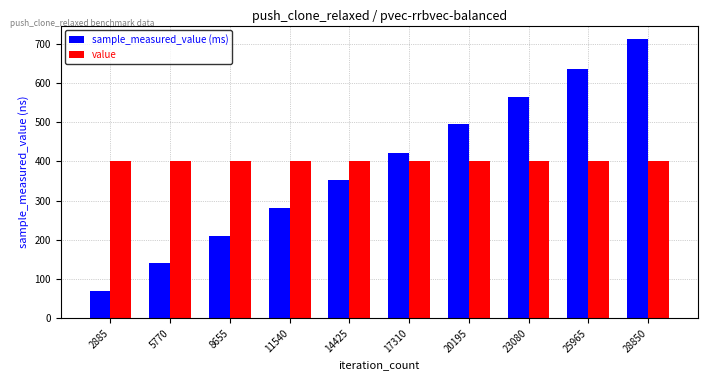

Is it true that sample_measured_value (ms) equals 477.6 at 14425?

False